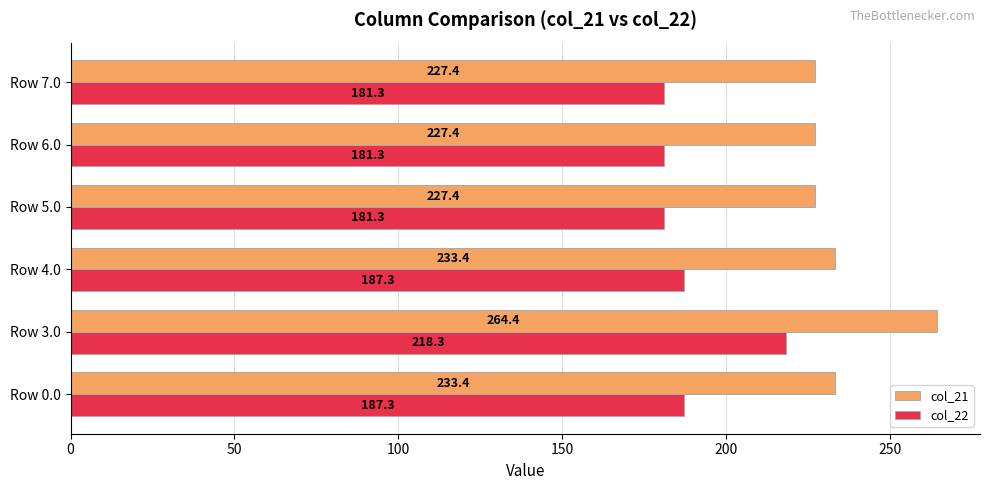

At which category does the chart reach its peak across all series?

Row 3.0